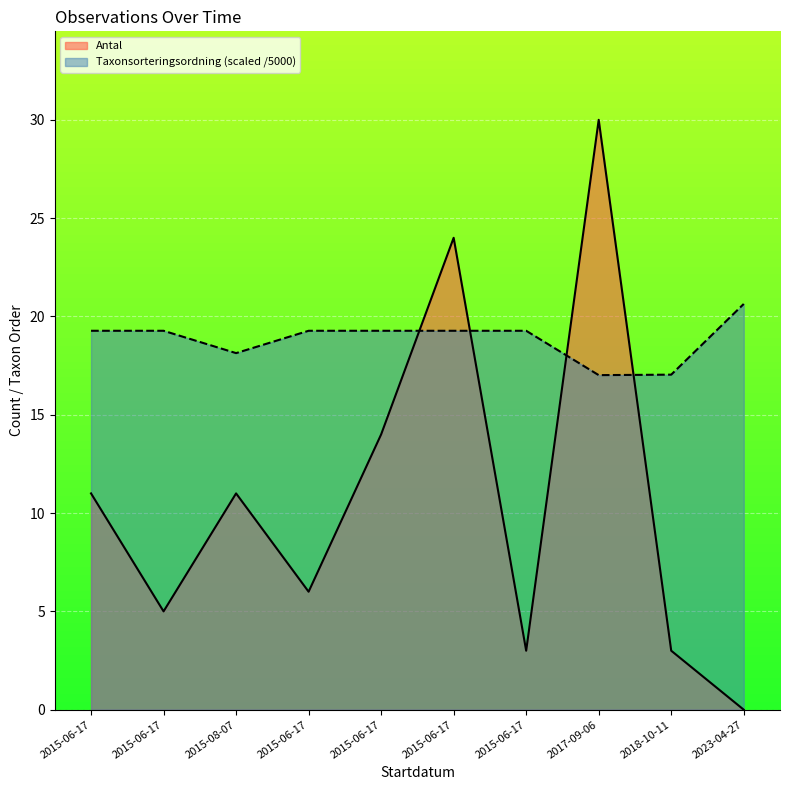

Which series has the widest spread of values?

Antal